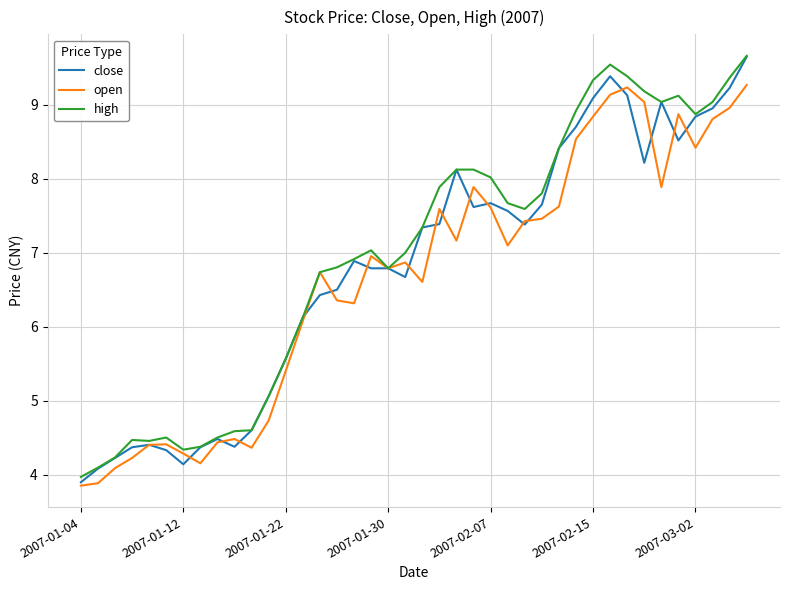

What is the average value of the high series?

7.0